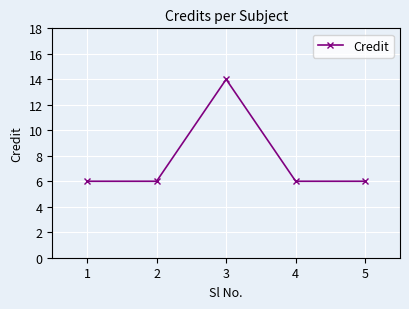

Does the chart have visible grid lines?

Yes